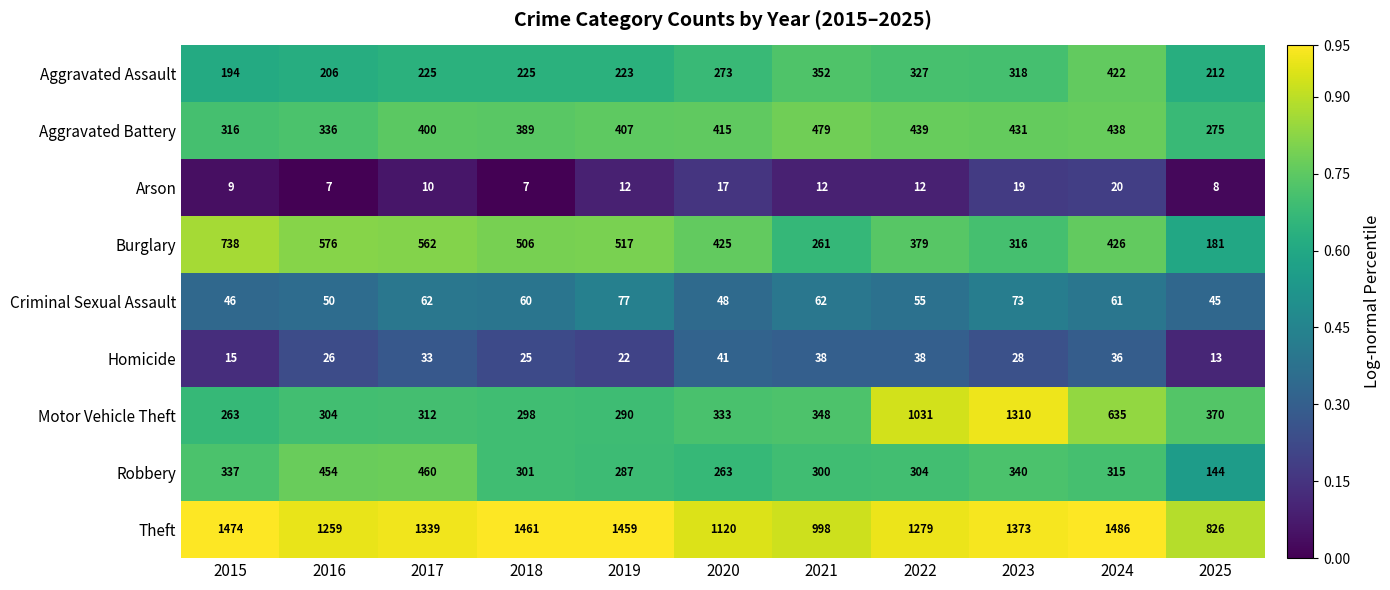

What value does the Theft series have at 2019?

1459